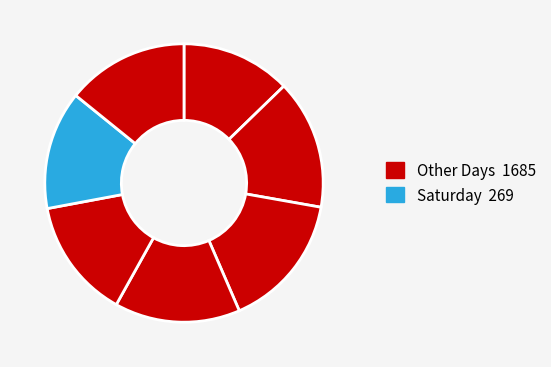

Count the number of slices in the pie.

7